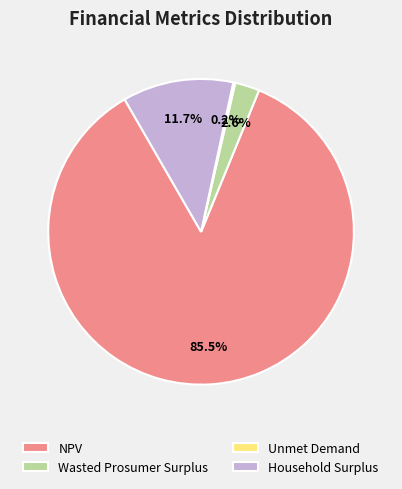

What is the largest slice in the pie chart?

NPV